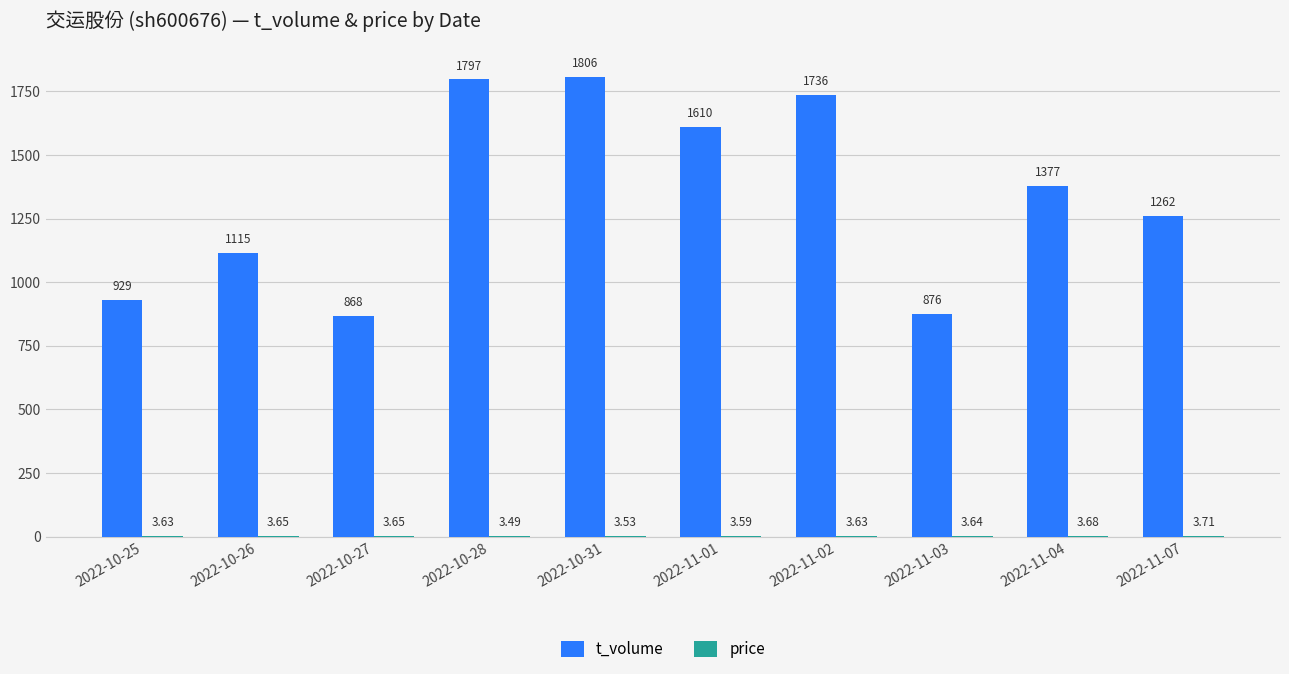

Which series has the largest total across all categories?

t_volume